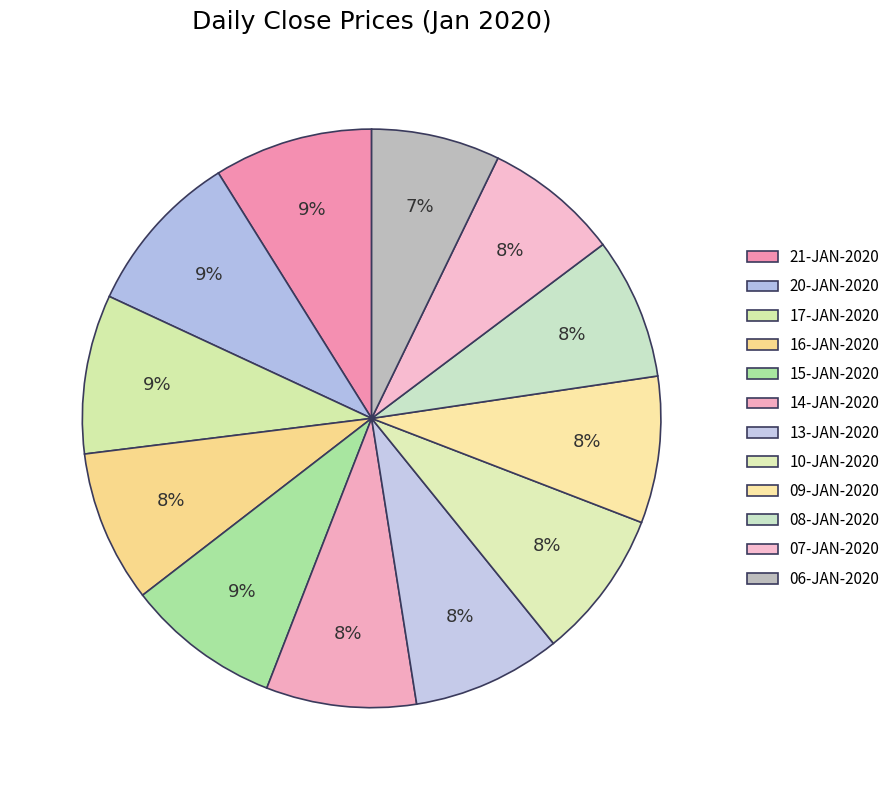

Is it true that 13-JAN-2020 is 14% of the pie?

False